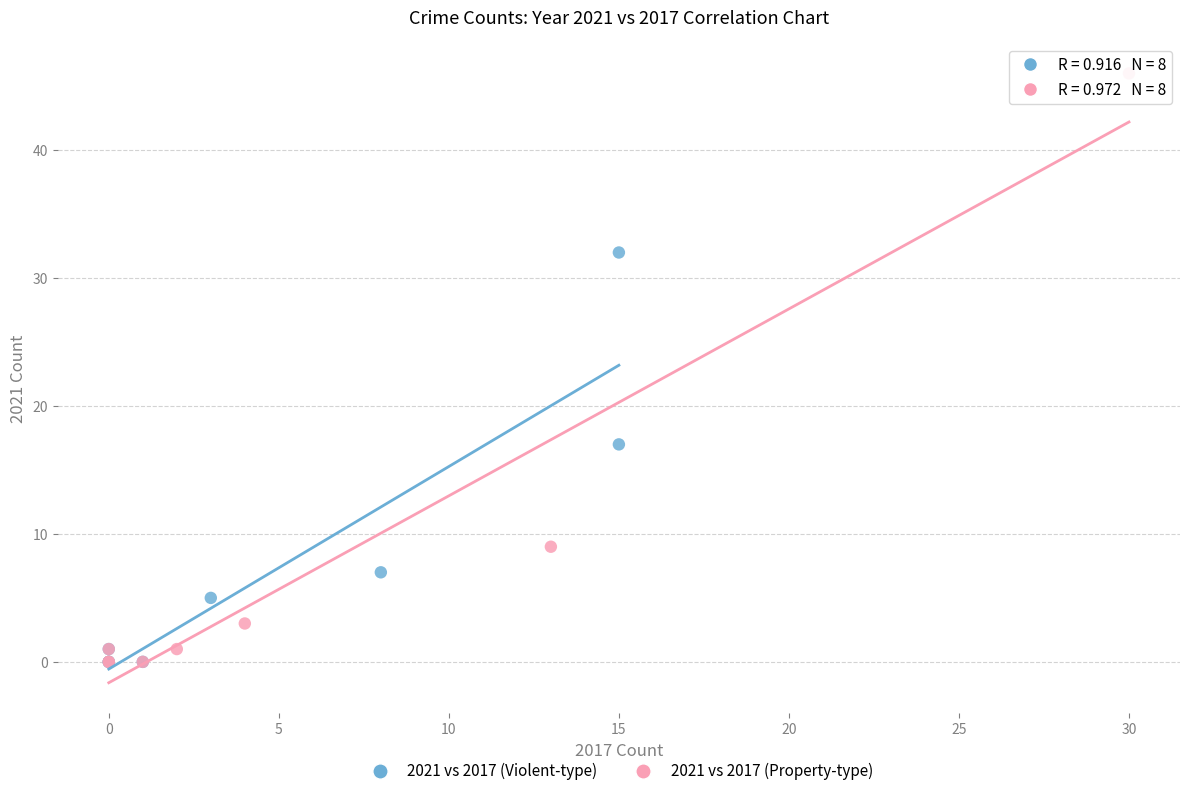

Which series has the largest Y range (max minus min)?

2021 vs 2017 (Property-type)